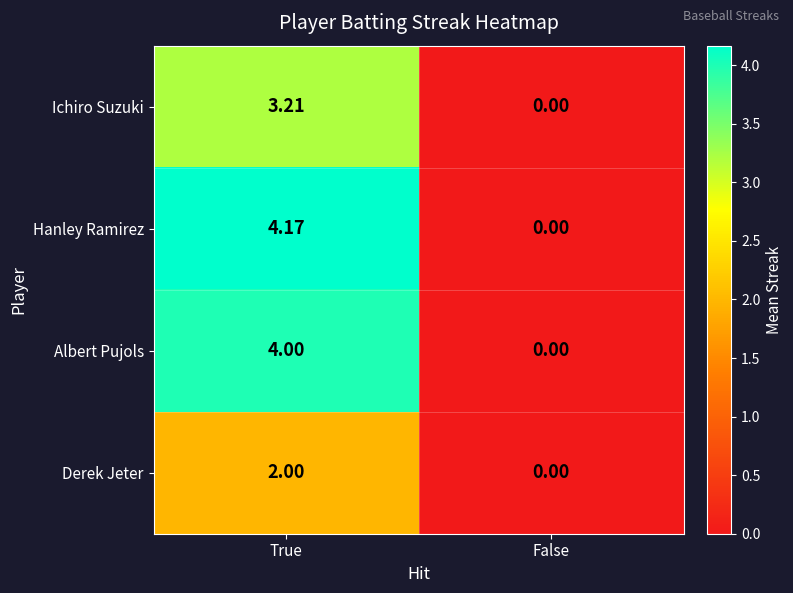

At which category is the sum across all series the highest?

True